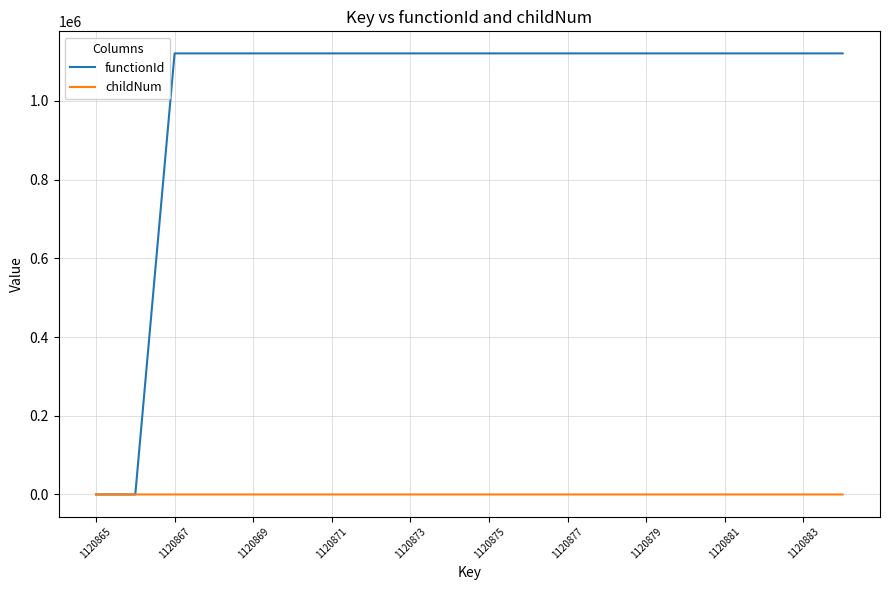

Which series has the largest total across all categories?

functionId